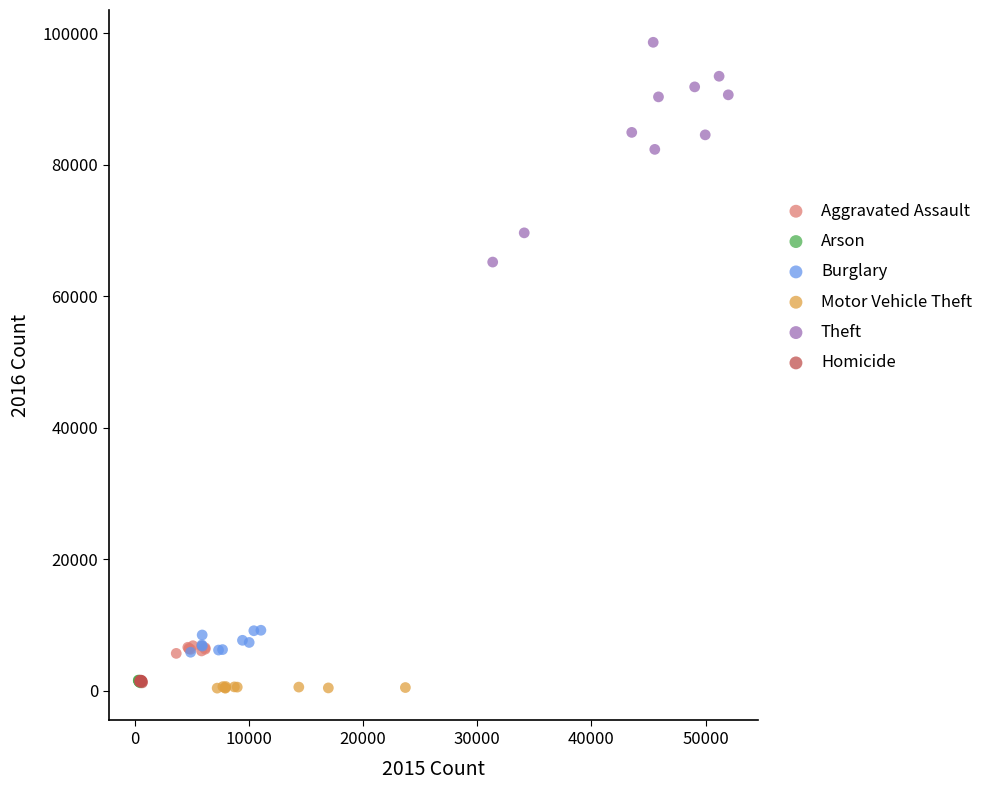

Which series has the largest Y range (max minus min)?

Theft